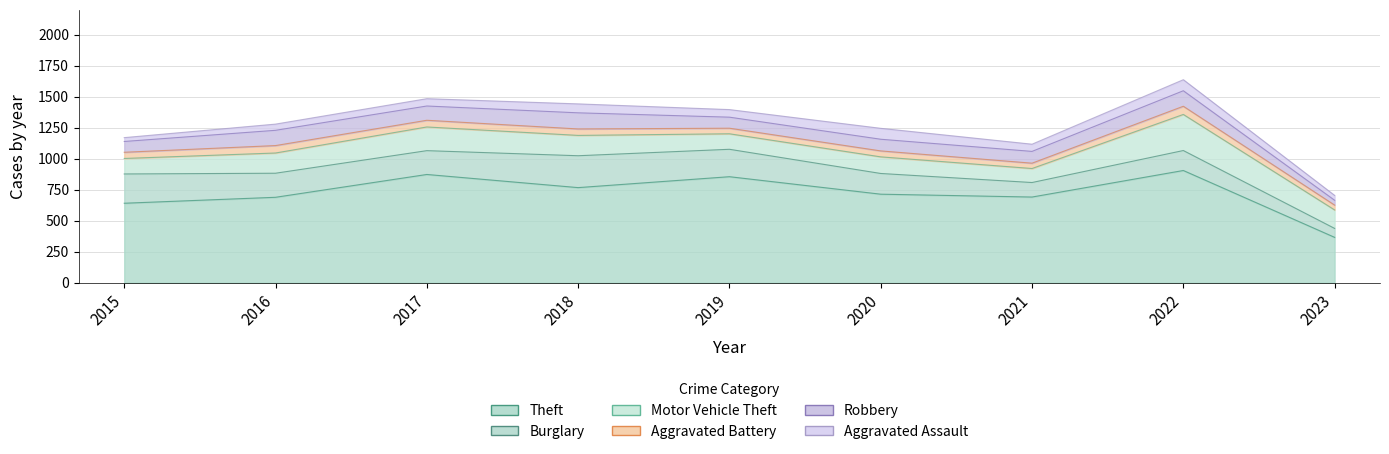

Between 2016 and 2019, which is larger?

2019